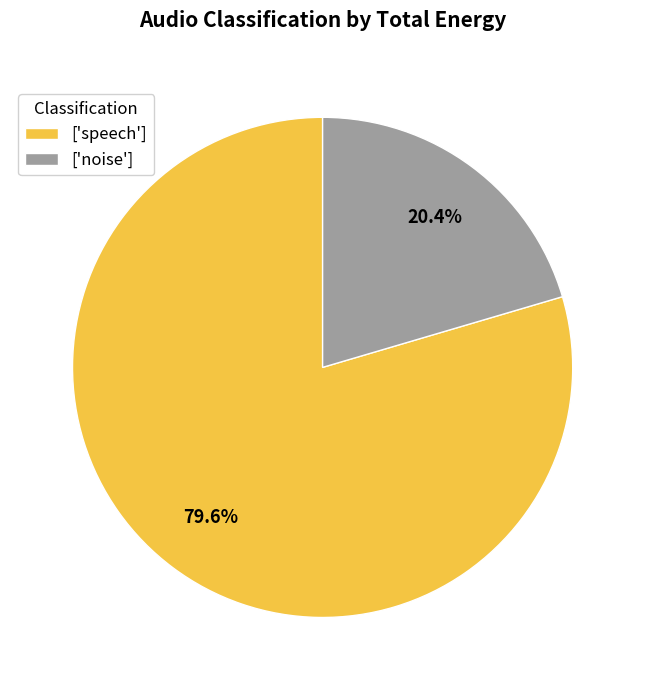

What portion of the pie excludes ['speech']?

20.4%